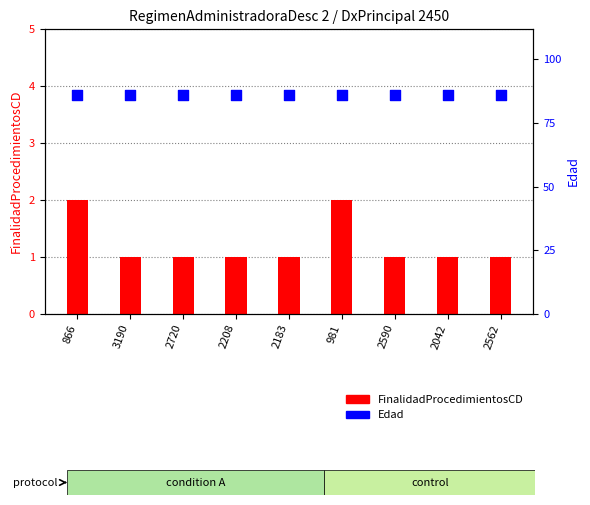

What is the total value across all series at 866?

88